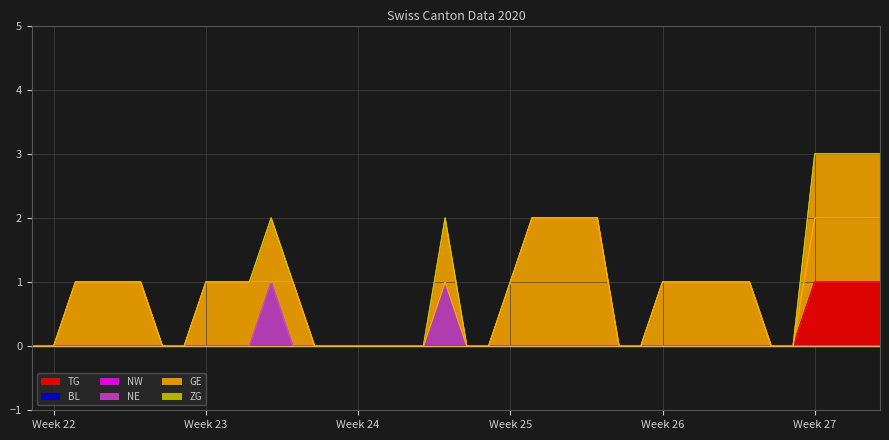

Reading left to right, transcribe all the data shown in this chart.

TG: 0	0	0	0	0	0	0	0	0	0	0	0	0	0	0	0	0	0	0	0	0	0	0	0	0	0	0	0	0	0	0	0	0	0	0	0	1	1	1	1
NE: 0	0	0	0	0	0	0	0	0	0	0	1	0	0	0	0	0	0	0	1	0	0	0	0	0	0	0	0	0	0	0	0	0	0	0	0	0	0	0	0
GE: 0	0	1	1	1	1	0	0	1	1	1	1	1	0	0	0	0	0	0	1	0	0	1	2	2	2	2	0	0	1	1	1	1	1	0	0	2	2	2	2